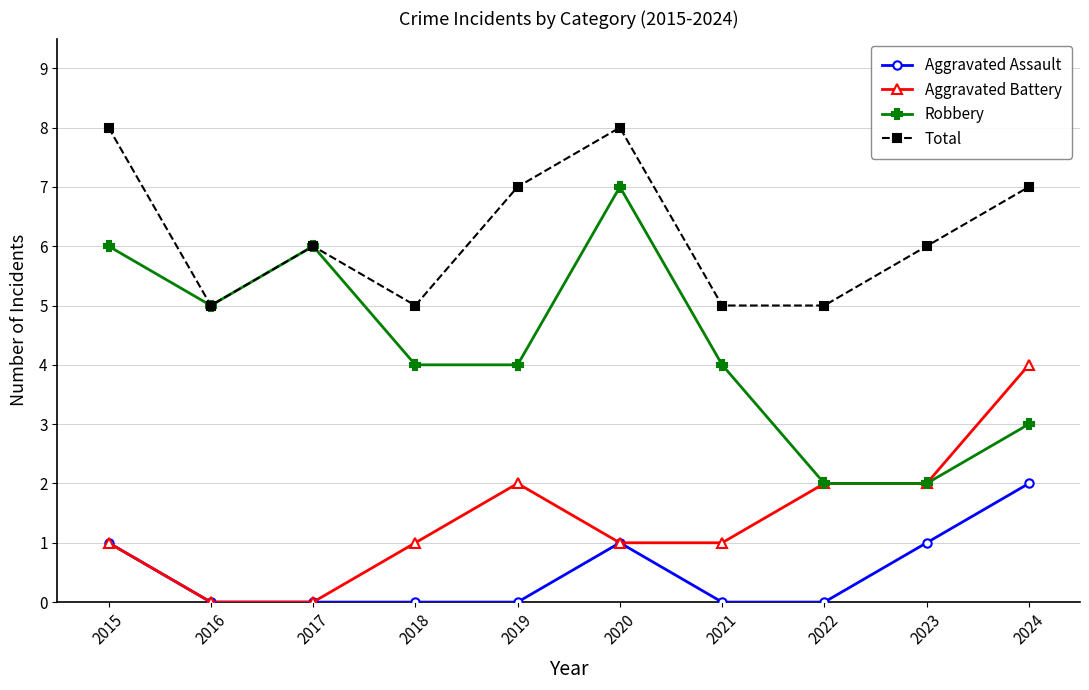

The Aggravated Assault series shows 1 at 2022. True or false?

False